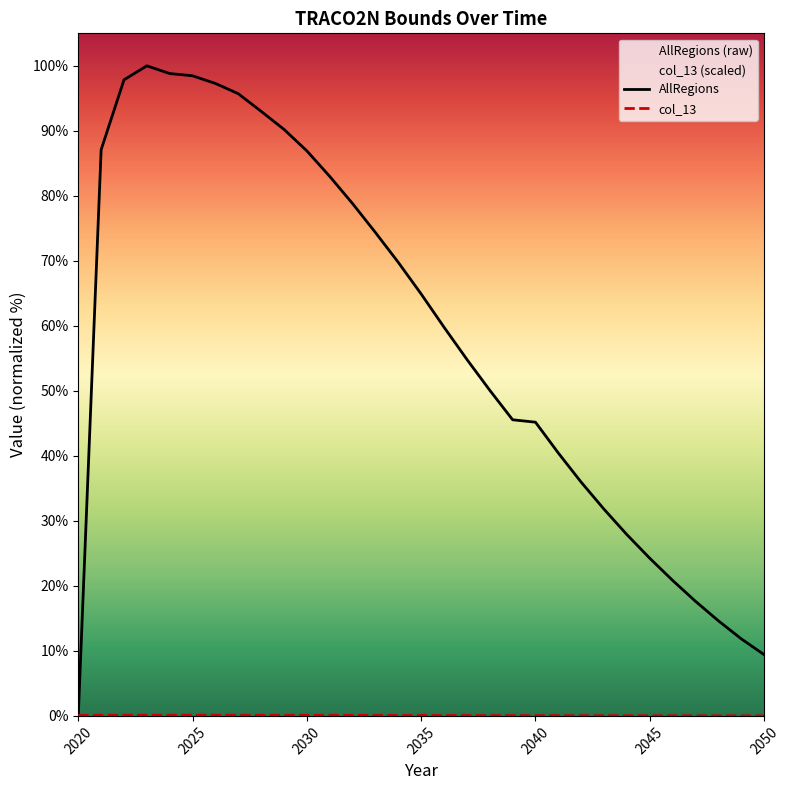

True or false: col_13 and AllRegions intersect in this chart.

True